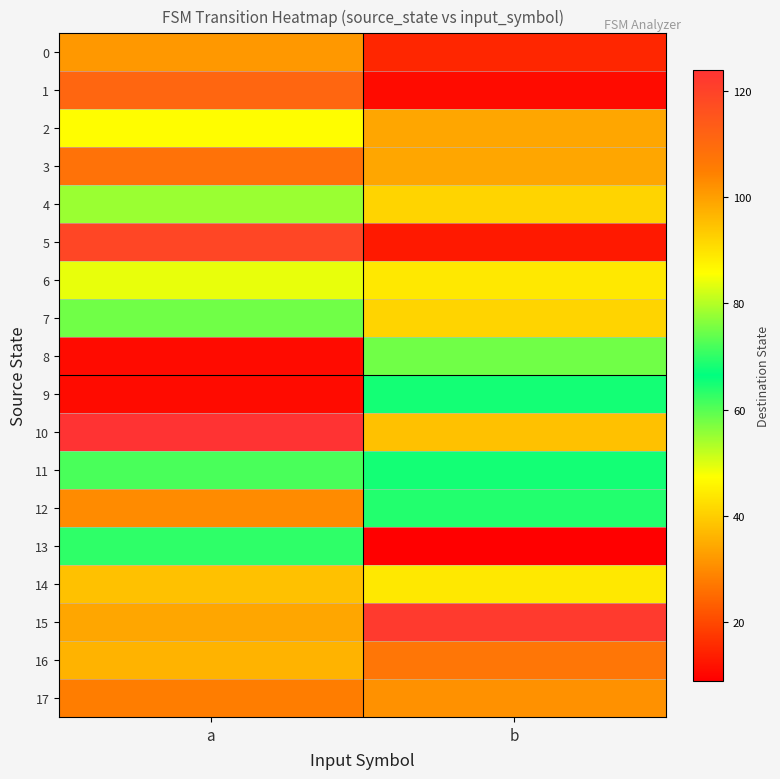

Which series has the largest total across all categories?

10